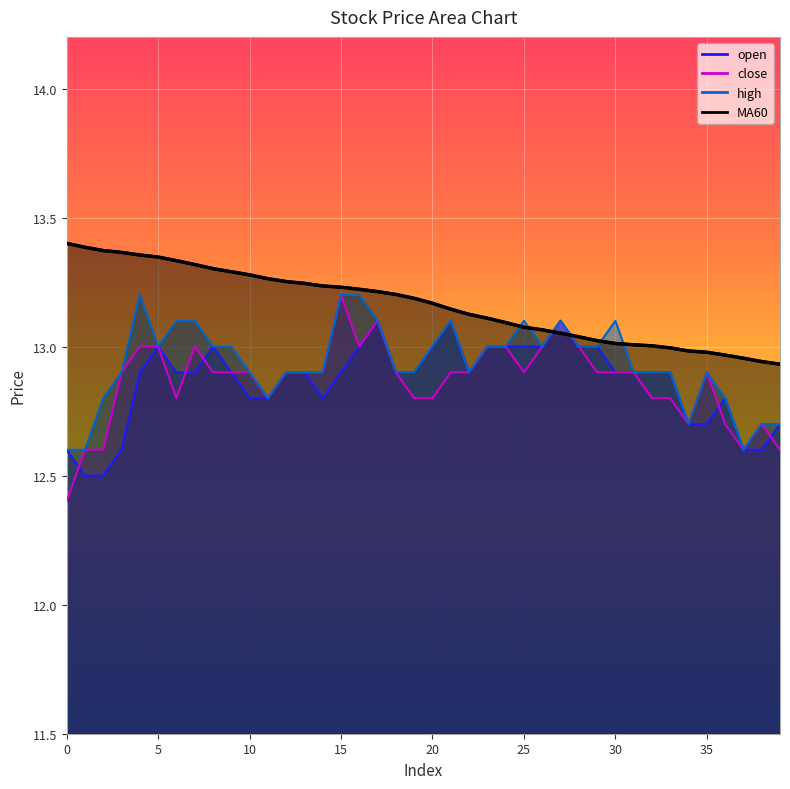

What is the sum of the MA60 values at 38 and 5?

26.3